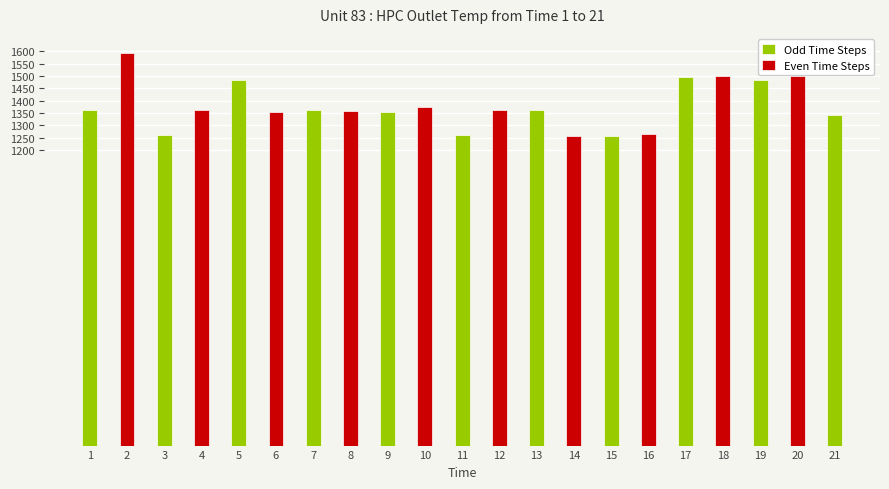

List the labels in order of value, largest first.

2, 18, 20, 17, 19, 5, 10, 7, 13, 12, 1, 4, 8, 6, 9, 21, 16, 3, 11, 14, 15